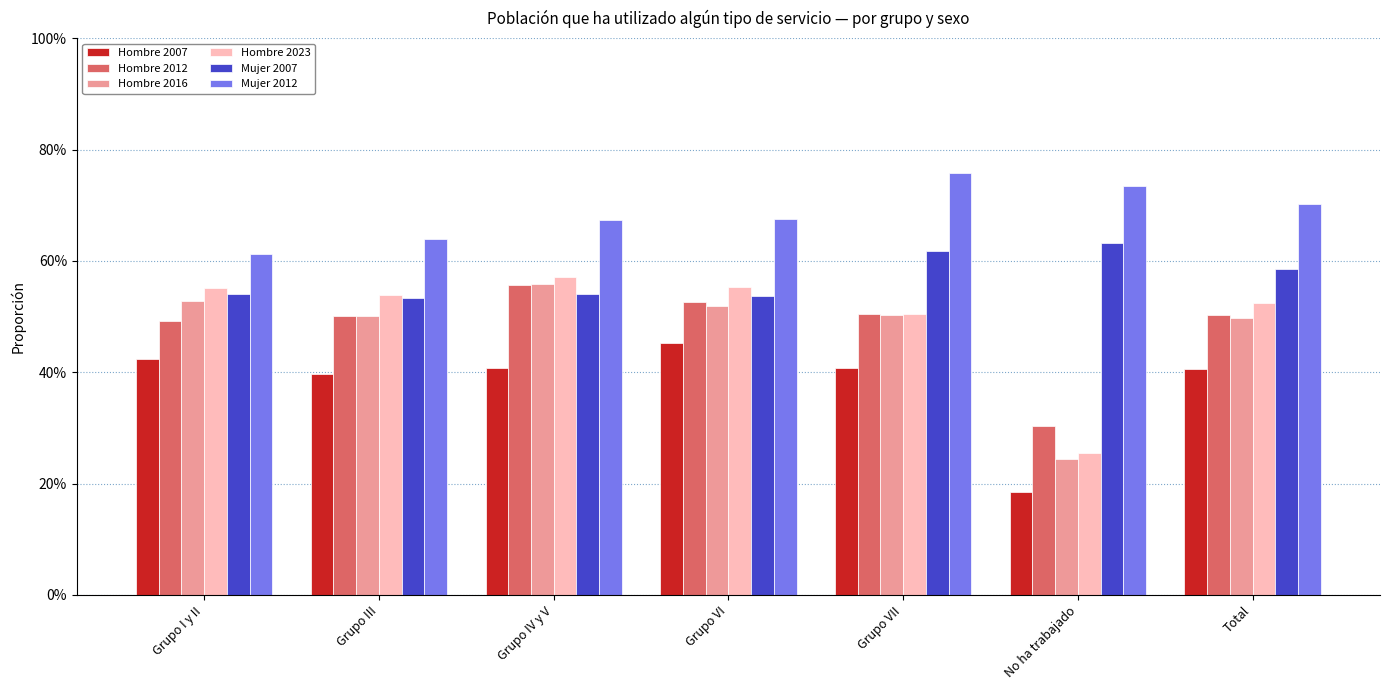

What is the spread (max minus min) of values at Grupo III?

0.2